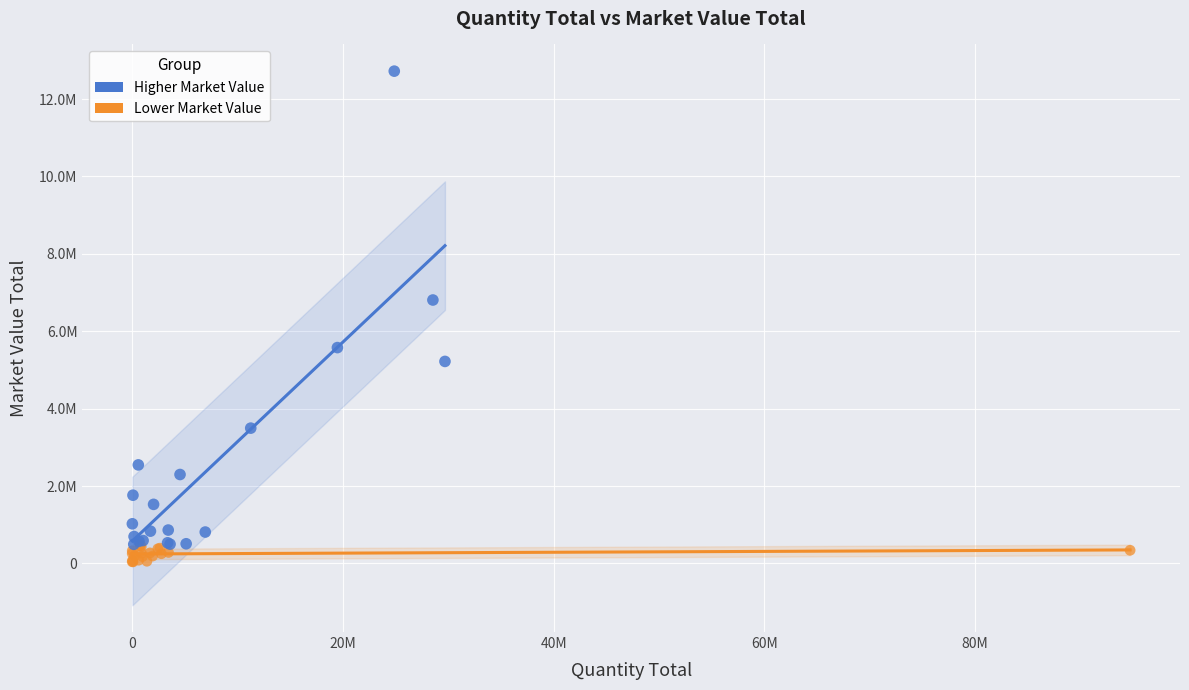

What are all the series names shown in the legend?

Higher Market Value, Lower Market Value